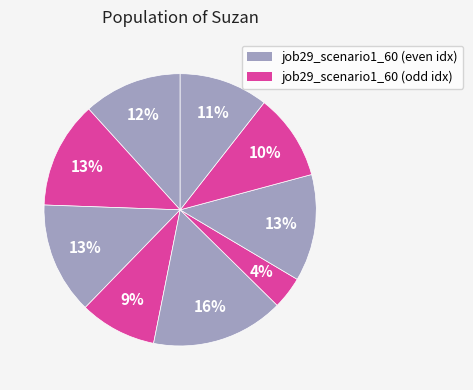

How many slices are in this pie chart?

9